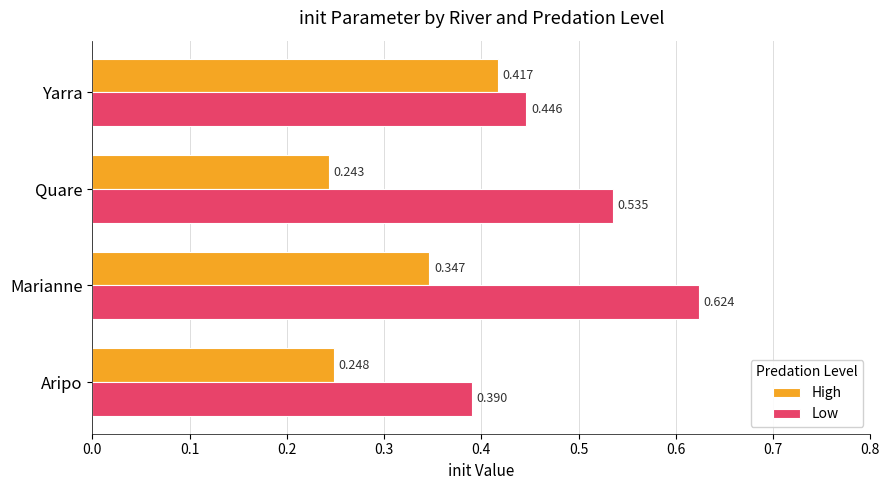

Which category has the highest value in the Low series?

Marianne